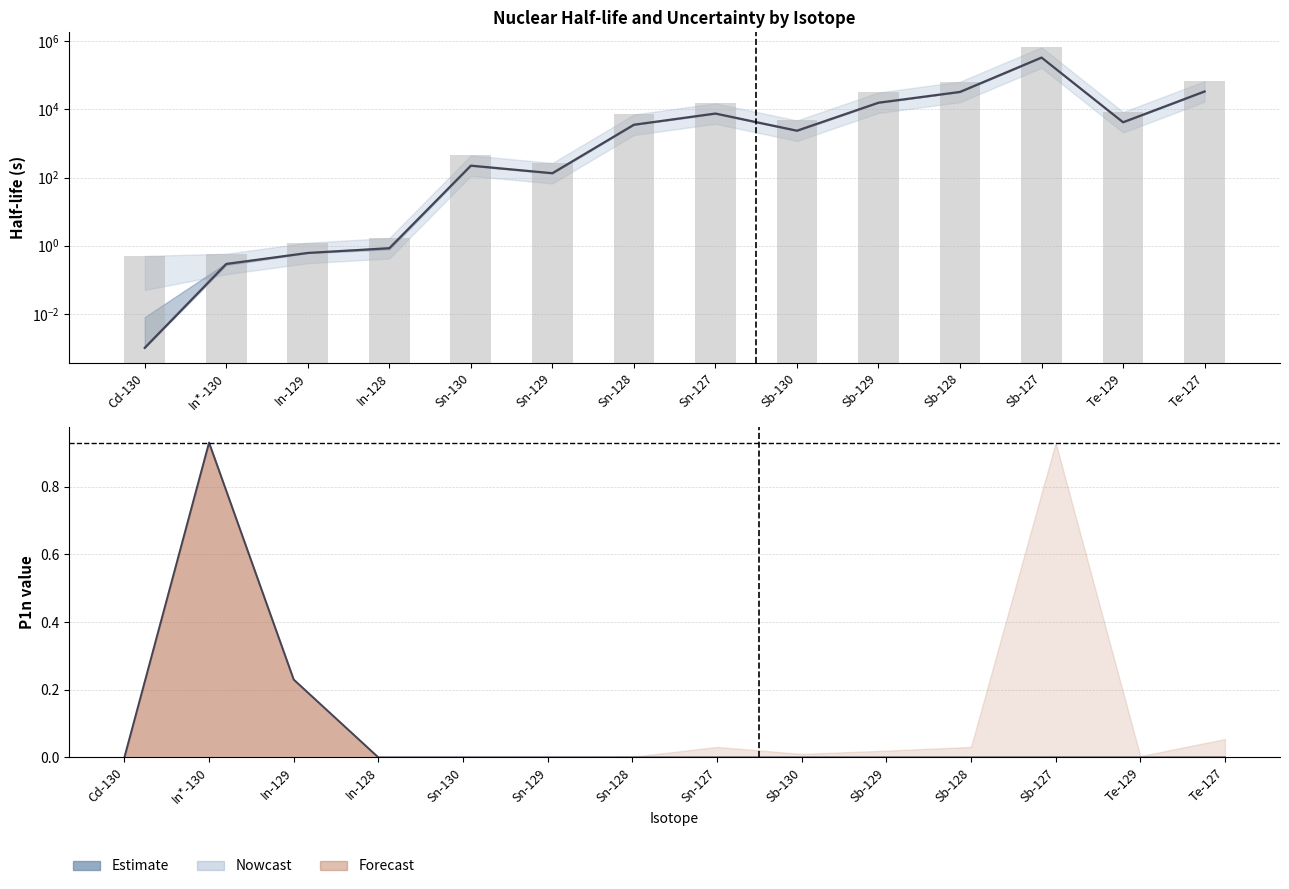

At Sb-130, list the series in order from largest to smallest.

Upper HL, Half-life (s), P1n central